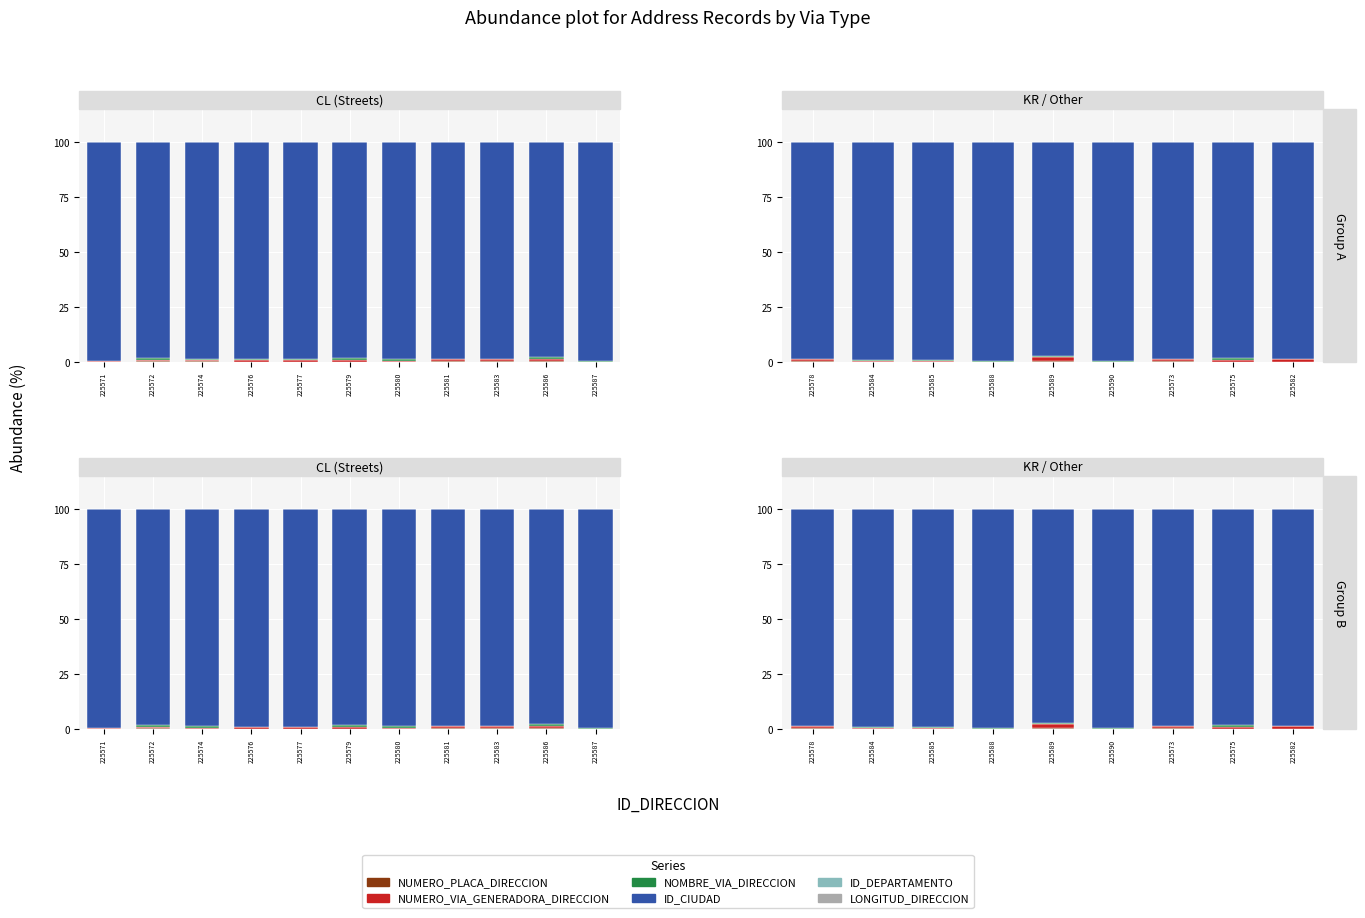

Which series has the largest range (max minus min)?

ID_CIUDAD